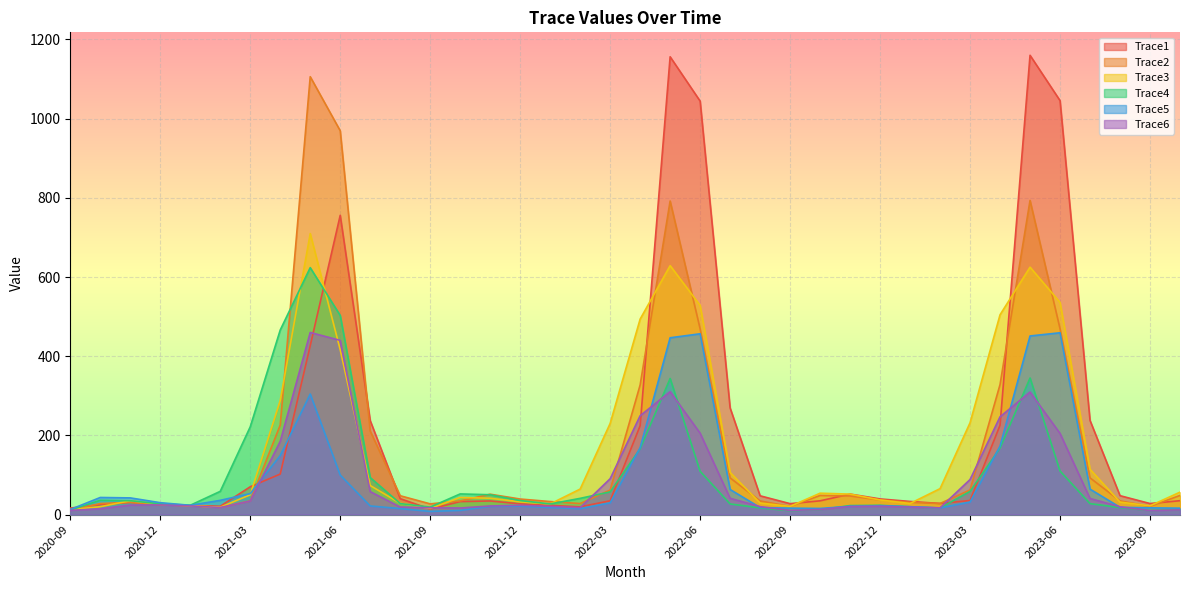

Reading left to right, extract all data points from this chart.

Trace1: 16.4	25.0	30.8	24.8	23.0	21.0	70.2	102.3	426.6	755.9	237.4	40.2	14.0	32.8	34.4	27.1	23.2	19.6	34.9	224.3	1156.4	1044.3	269.4	47.4	27.6	34.8	51.7	39.5	33.1	28.0	35.6	225.7	1160.1	1045.6	237.8	47.7	27.9	35.1
Trace2: 10.7	28.0	30.9	24.7	22.1	18.3	34.5	226.1	1106.0	969.5	211.1	47.6	27.0	34.4	51.4	39.2	32.9	27.8	61.9	327.4	792.0	469.2	92.7	34.4	20.5	48.2	46.9	36.9	30.8	28.0	62.2	328.5	793.5	469.5	92.8	34.5	20.6	48.4
Trace3: 12.2	19.9	35.0	26.0	22.4	18.5	50.0	288.2	709.8	416.3	73.4	28.5	15.6	43.1	41.3	32.2	26.8	64.4	230.2	493.8	628.8	528.4	106.3	29.2	20.7	54.0	51.7	36.8	28.1	65.5	231.9	504.7	624.9	535.9	114.4	31.5	22.1	56.6
Trace4: 11.4	36.2	35.0	27.1	23.5	58.7	221.7	466.2	623.7	502.9	93.5	27.8	18.9	52.2	50.1	35.5	26.8	41.0	57.3	166.3	343.8	109.3	26.9	16.8	9.7	12.5	22.7	23.4	19.7	16.5	58.6	168.0	345.0	110.0	27.7	17.6	10.3	13.1
Trace5: 12.8	43.2	42.1	30.0	23.4	35.9	53.0	149.1	304.5	99.7	21.8	15.1	8.0	10.5	20.7	21.4	17.9	14.9	29.4	169.0	446.6	456.7	63.4	17.7	16.3	15.5	20.7	22.5	19.9	16.8	31.4	173.1	451.1	459.2	64.3	18.4	17.0	16.2
Trace6: 10.6	14.6	23.9	24.5	21.8	17.9	34.2	185.0	460.0	440.0	58.0	19.1	17.2	16.6	21.7	23.5	20.8	17.6	90.5	249.7	310.5	205.5	41.1	20.0	10.4	12.8	20.5	21.1	19.0	16.9	88.5	247.0	309.5	204.9	40.7	19.6	10.1	12.0